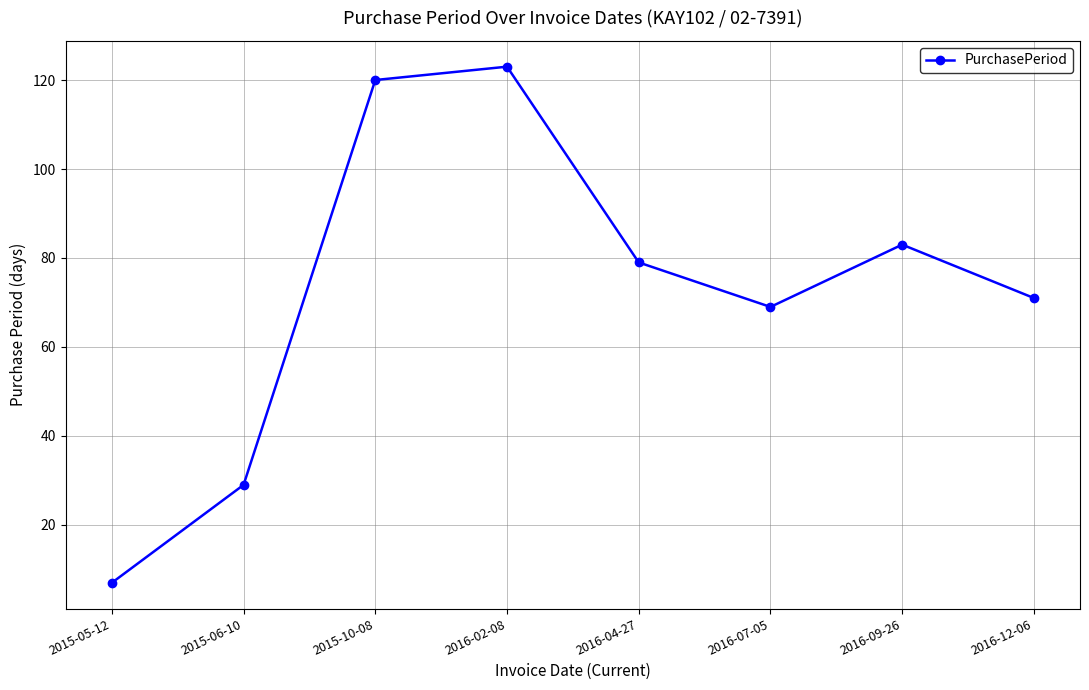

Which has a higher value, 2016-09-26 or 2016-07-05?

2016-09-26